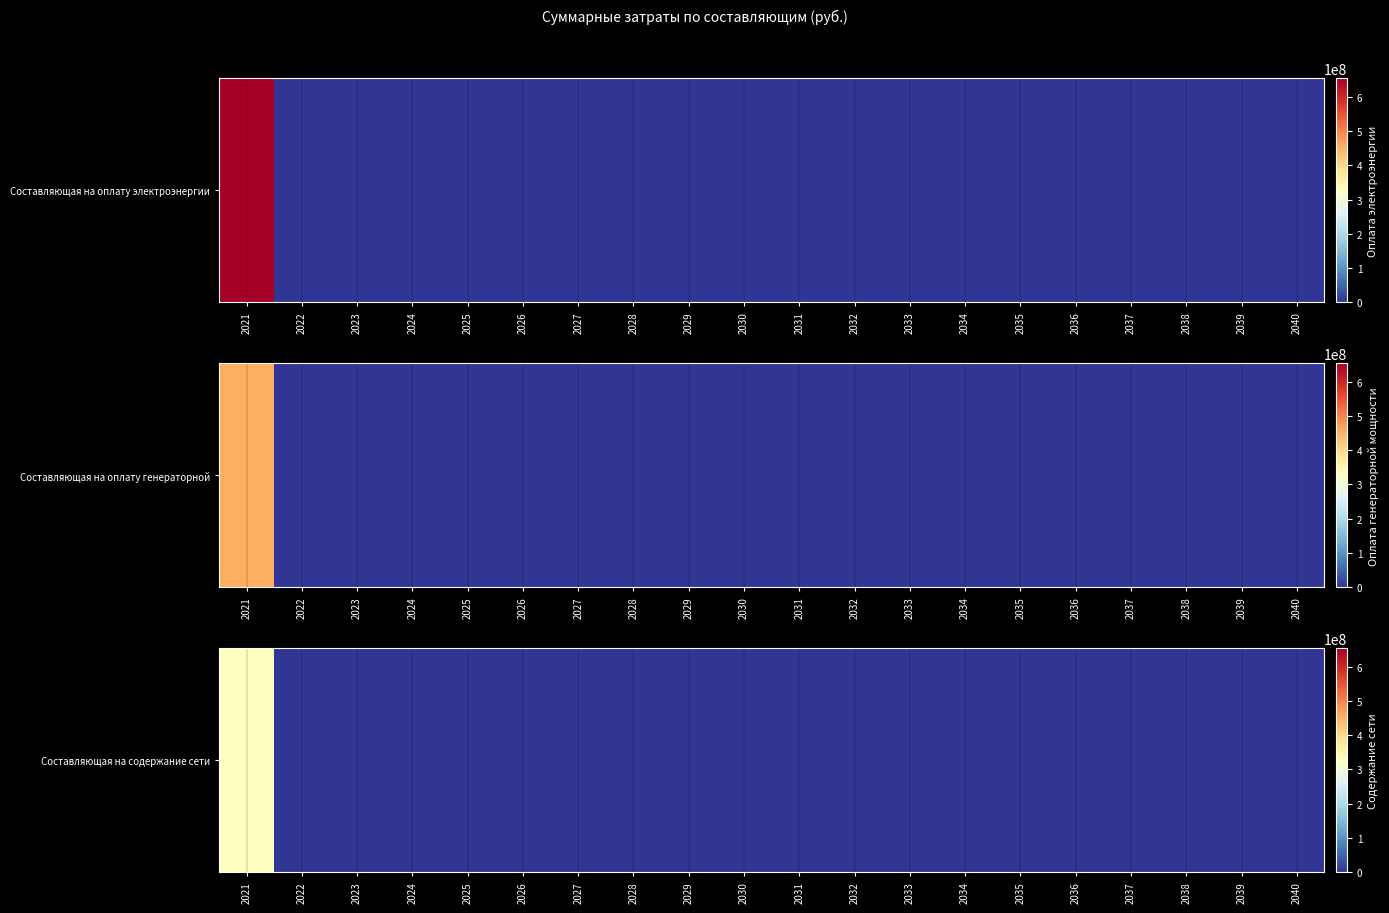

What is the sum of all values?

325286161.5